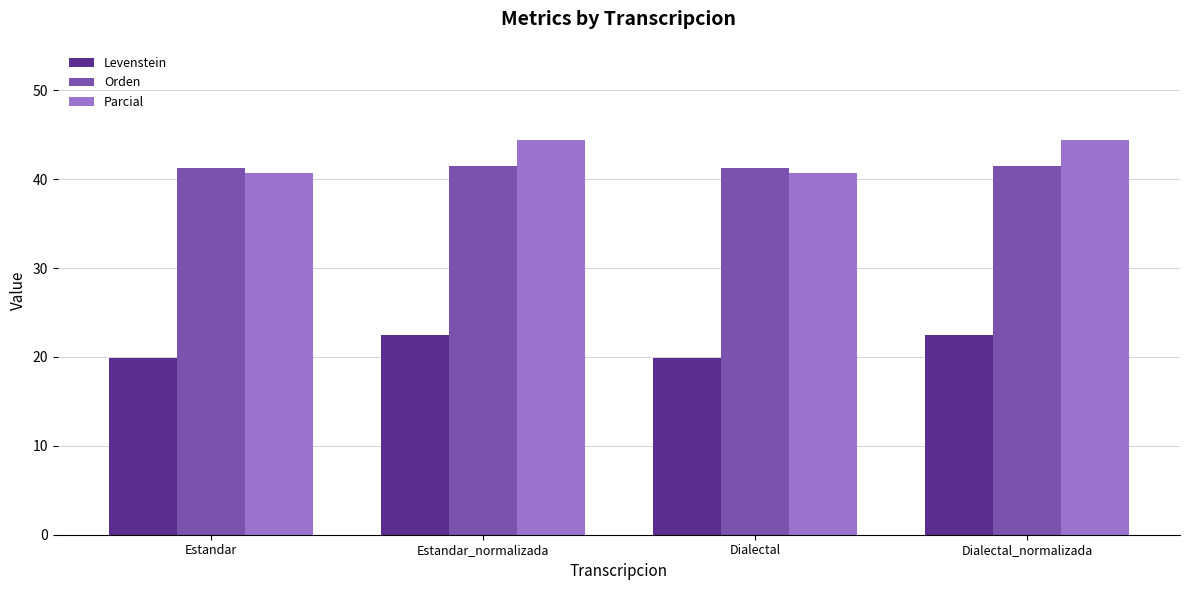

Is the value of Levenstein at Estandar_normalizada greater than the value of Parcial at Dialectal?

No